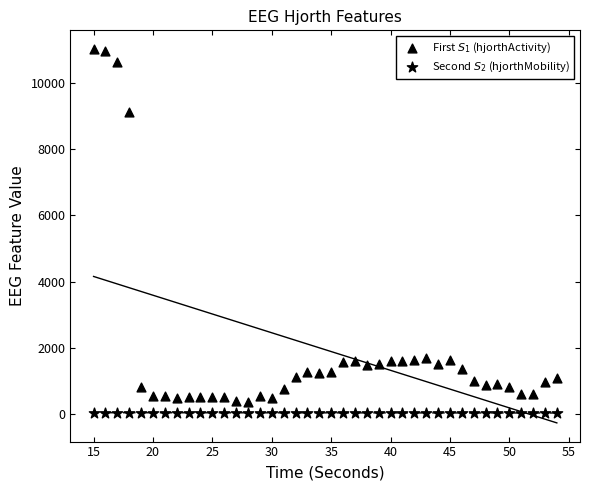

How many points are shown in the scatter plot?

80